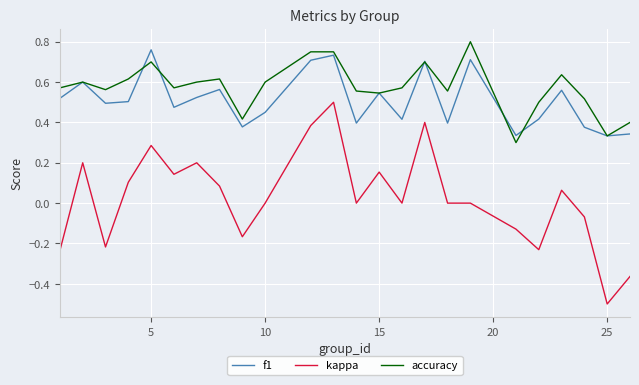

In f1, how many points are higher than both neighbors (excluding endpoints)?

8